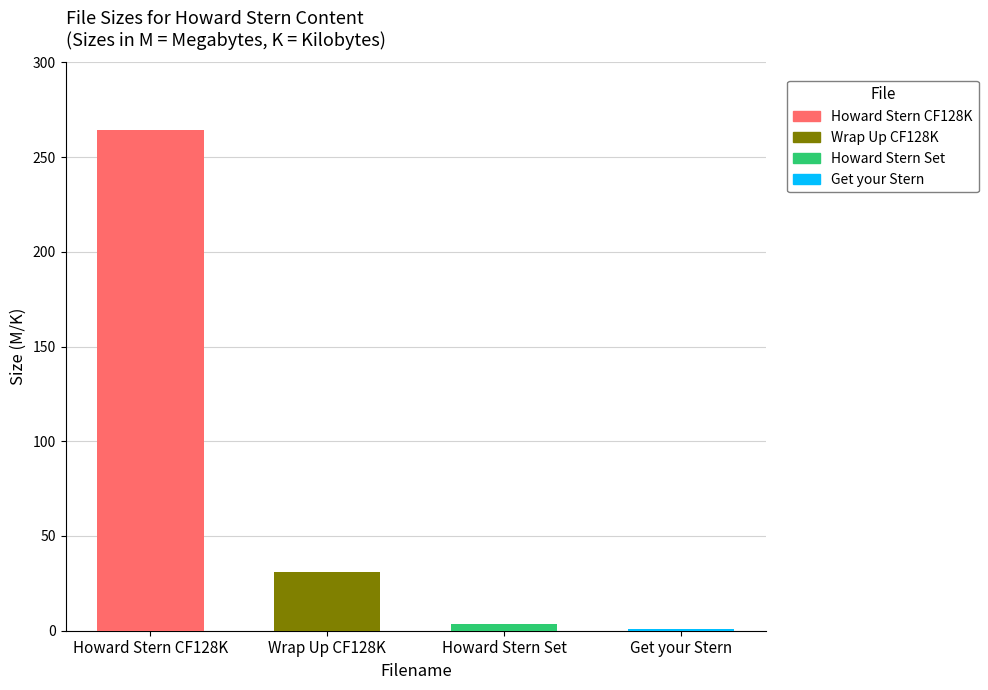

Reading left to right, list all the values displayed in this chart.

Howard Stern CF128K=264.1	Wrap Up CF128K=30.8	Howard Stern Set=3.7	Get your Stern=1.0